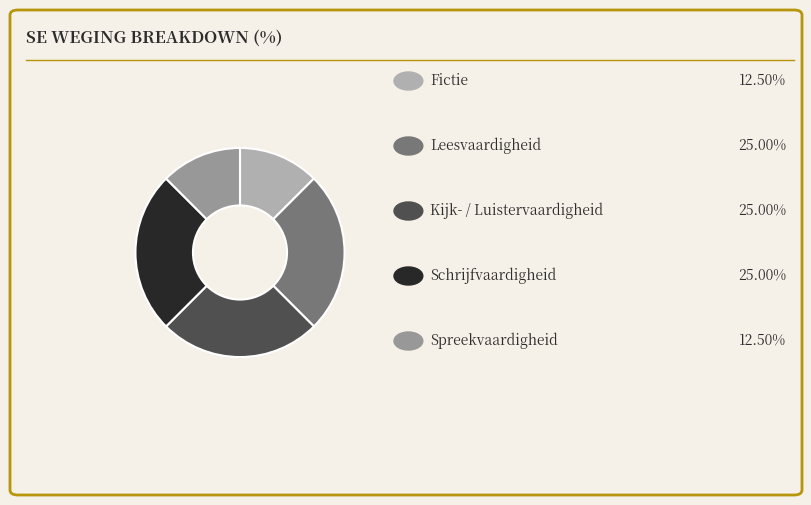

Is there a majority slice in this chart?

No